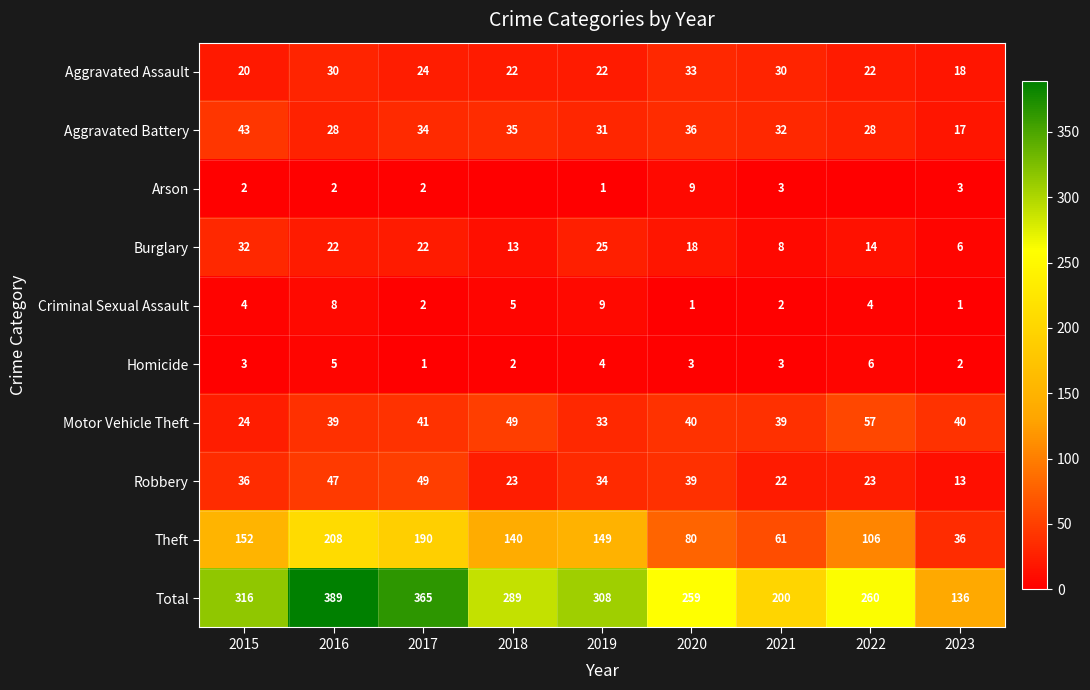

True or false: Arson has a value of 1 at 2019.

True